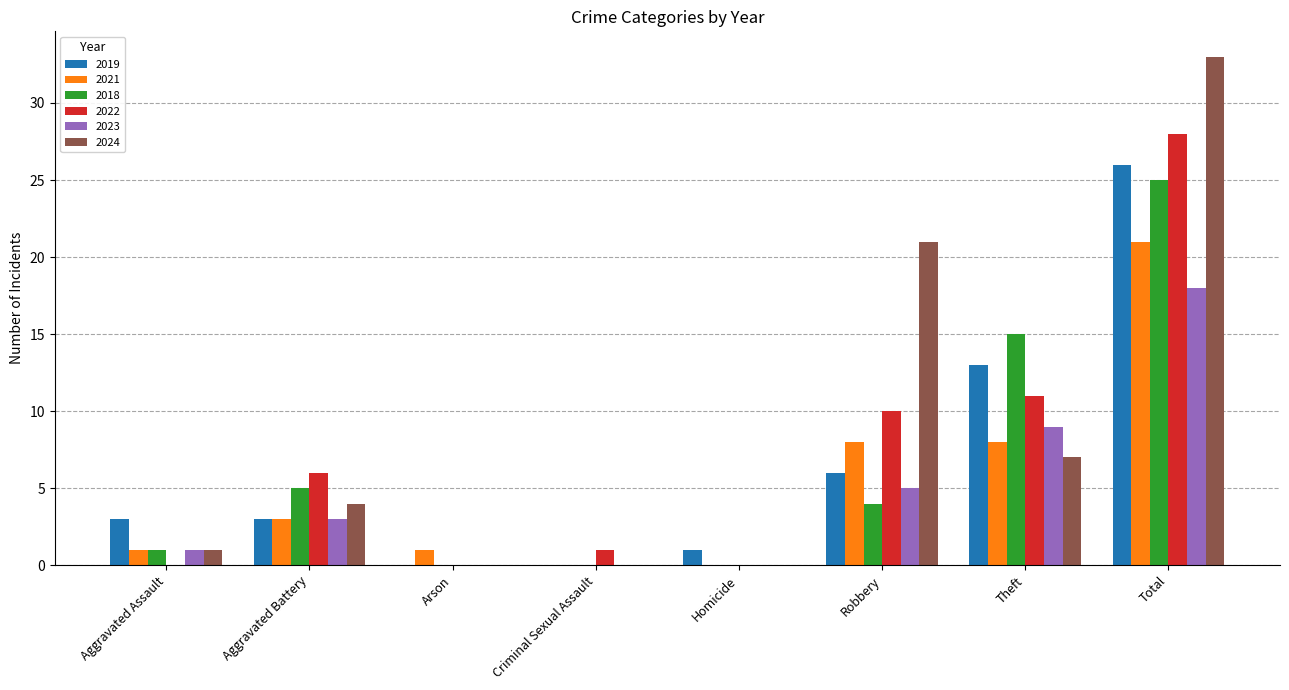

Which series has the largest range (max minus min)?

2024